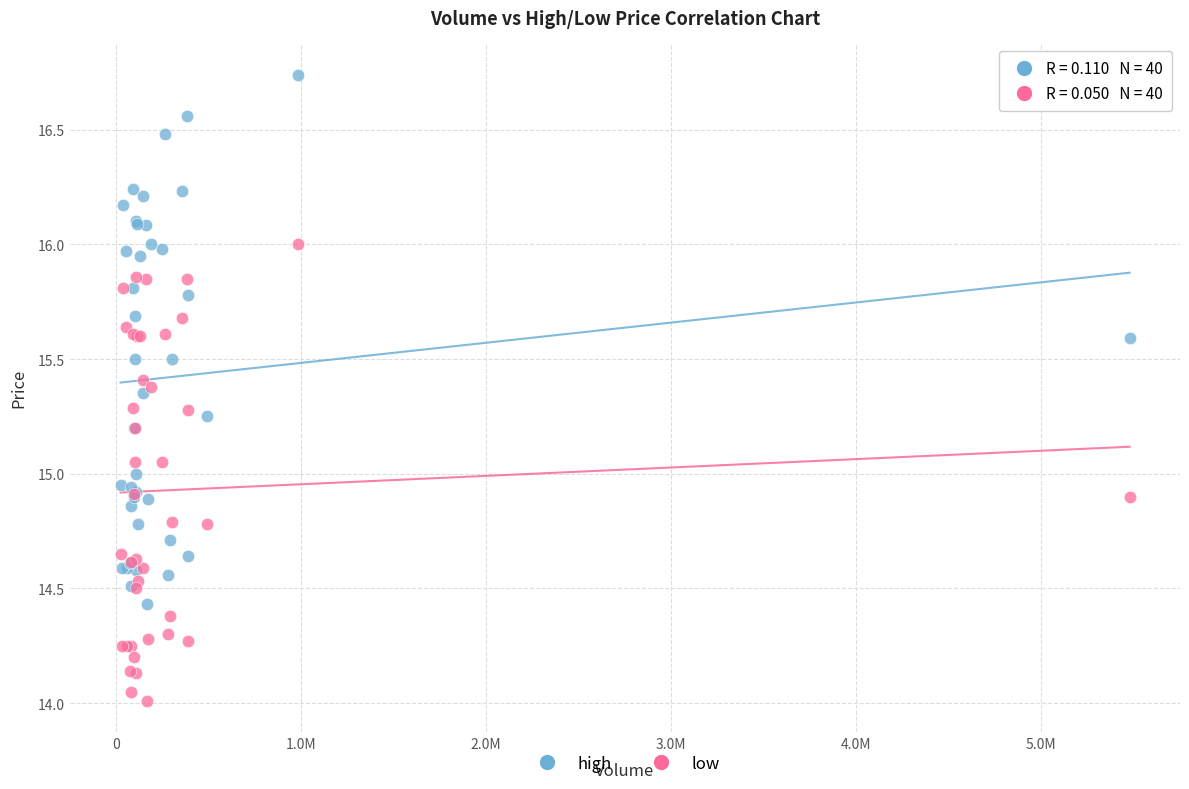

Which series has the widest spread of Y values?

high